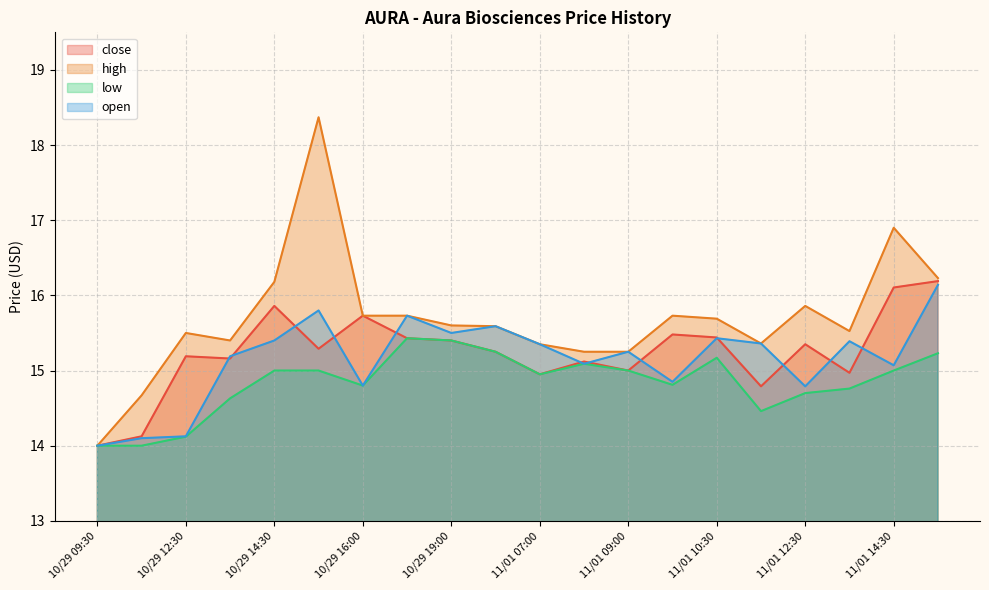

How many data points in open are less than 15?

6